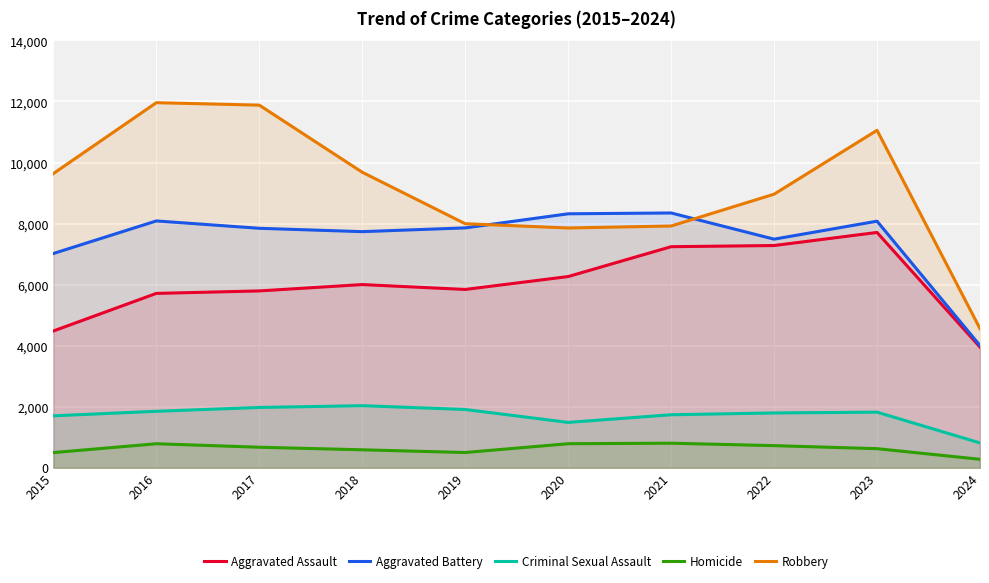

At which category does the chart reach its peak across all series?

2016